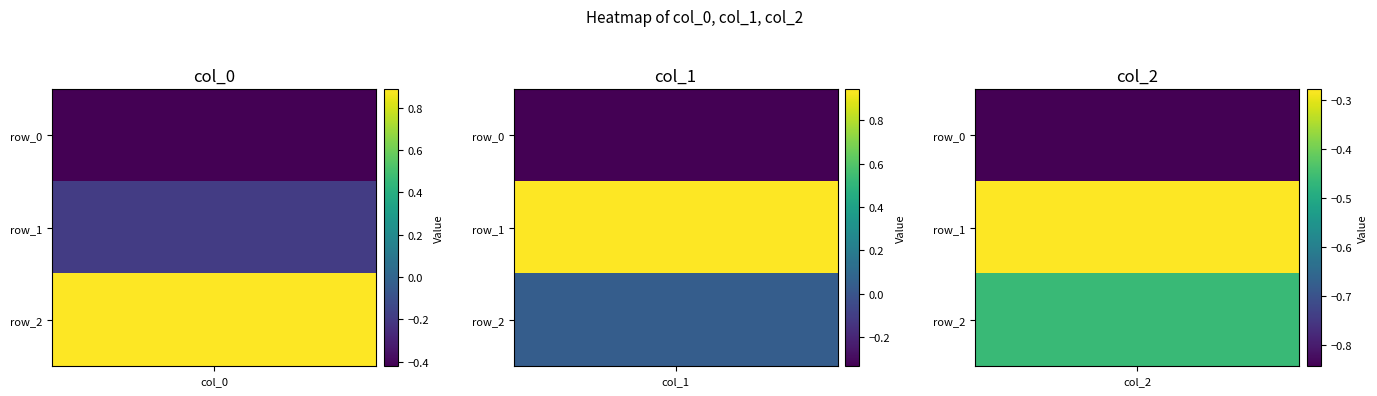

At which label does col_0 reach its minimum?

col_0